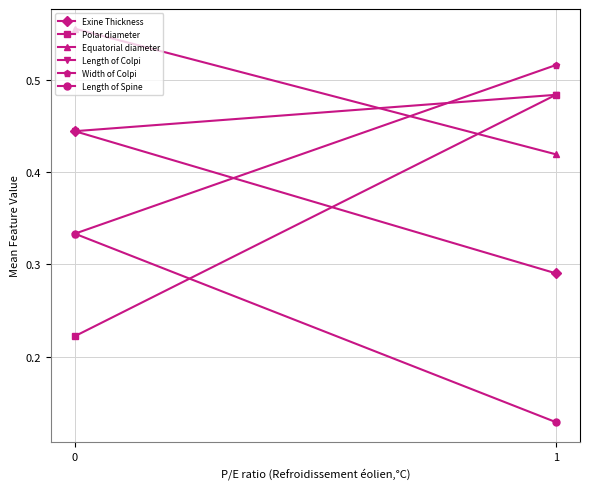

Which series has the largest range (max minus min)?

Polar diameter